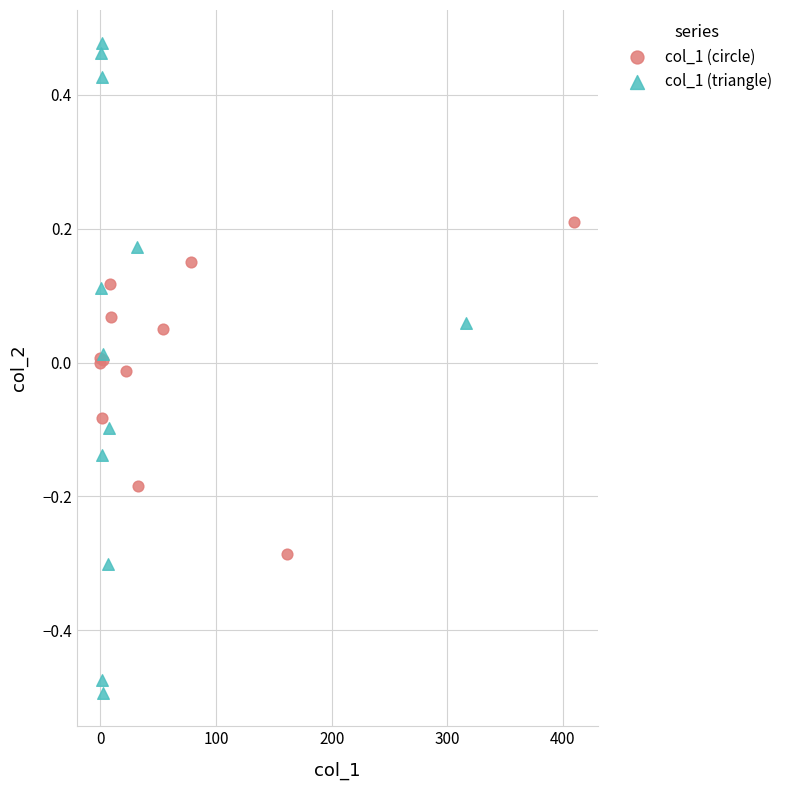

Which series reaches the minimum Y coordinate?

col_1 (triangle)